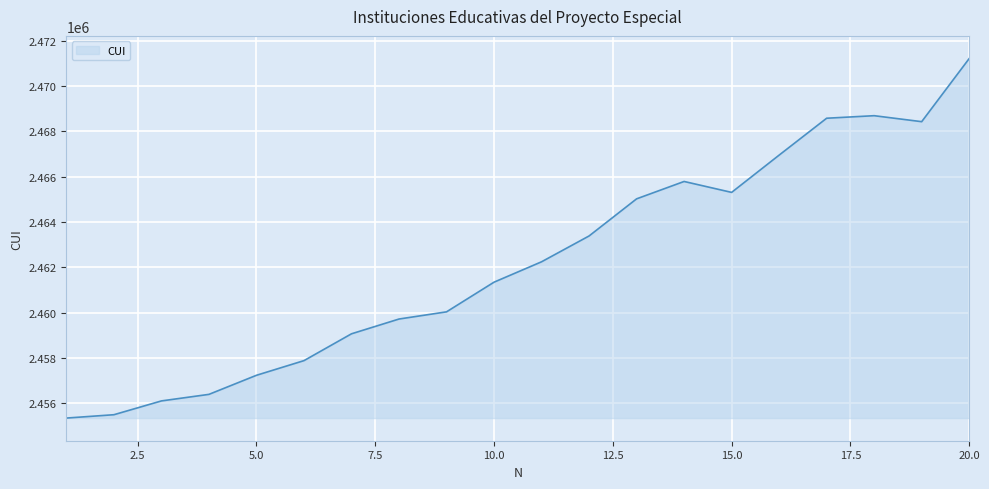

What is the difference between the maximum and minimum values?

15867